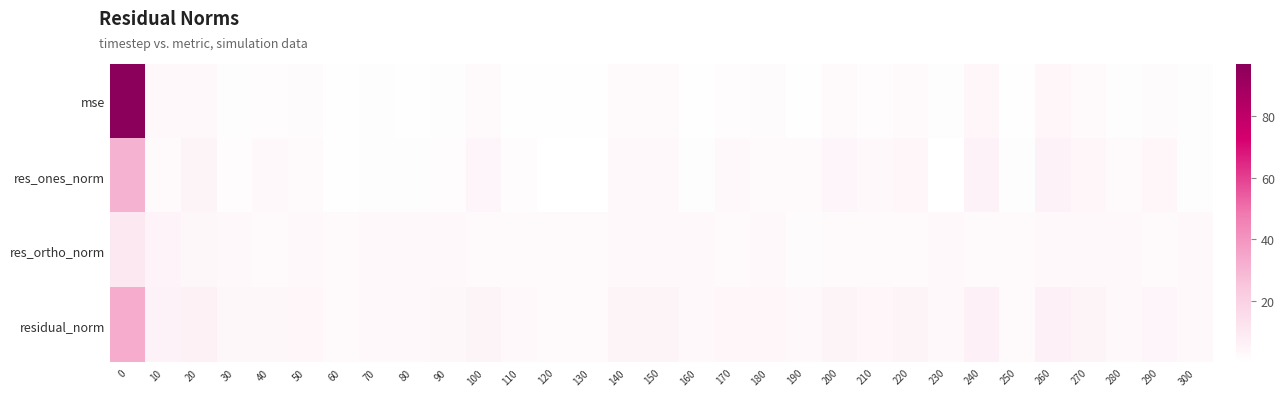

Between 50 and 270, which is larger?

270